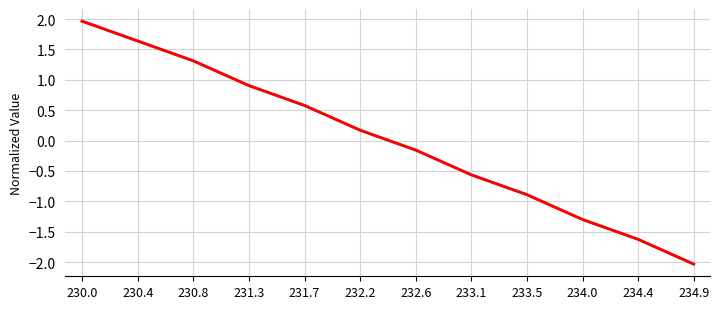

At which category is the sum across all series the highest?

230.0